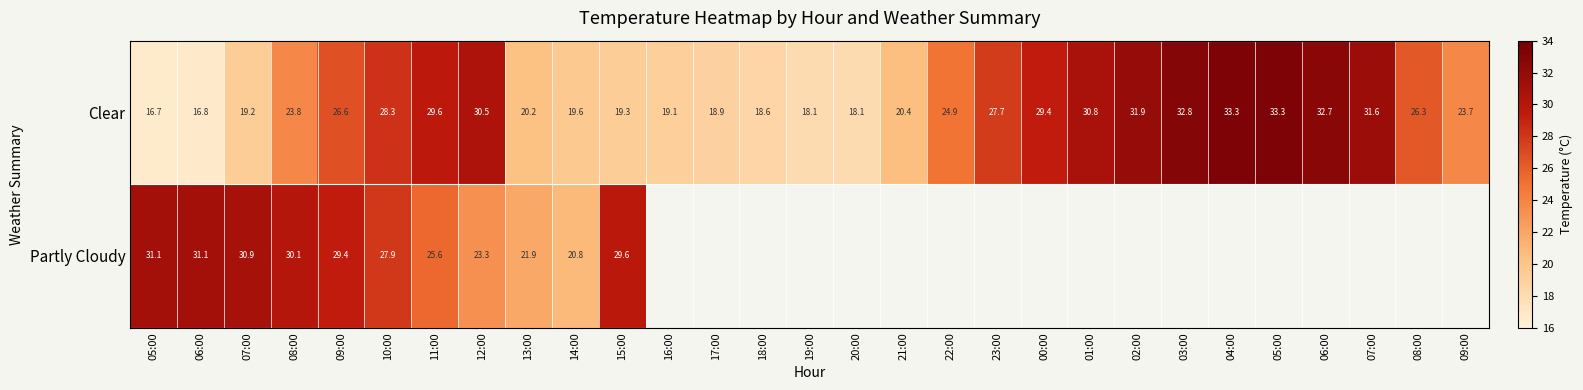

How many data points in Clear are above 24?

15